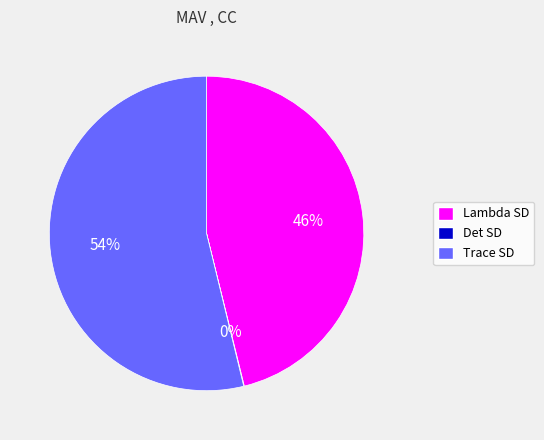

True or false: Trace SD accounts for 54% of the total.

True